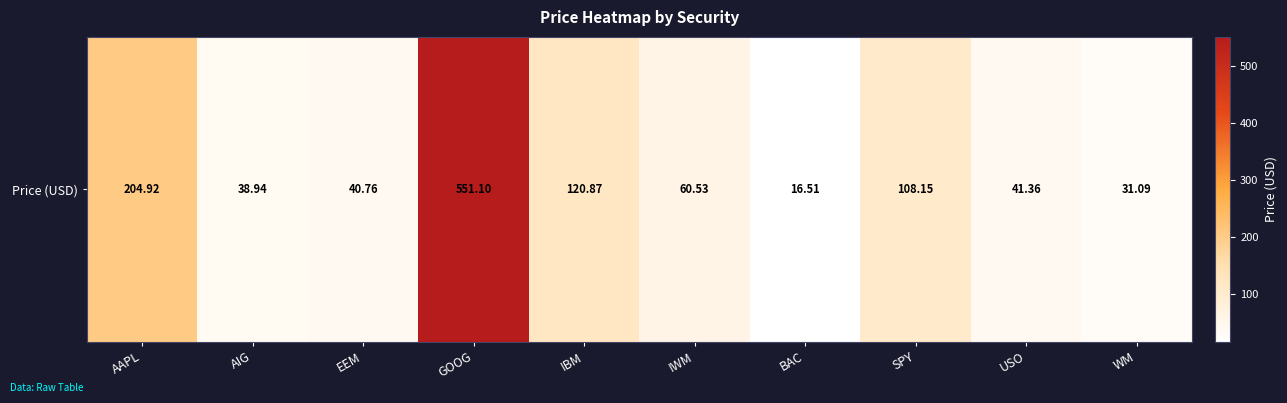

Where is the data nearest to the value 283?

AAPL